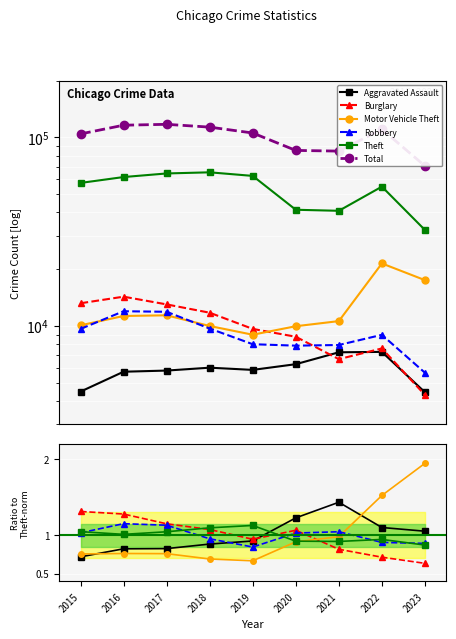

Read the Burglary value at 2022.

0.7